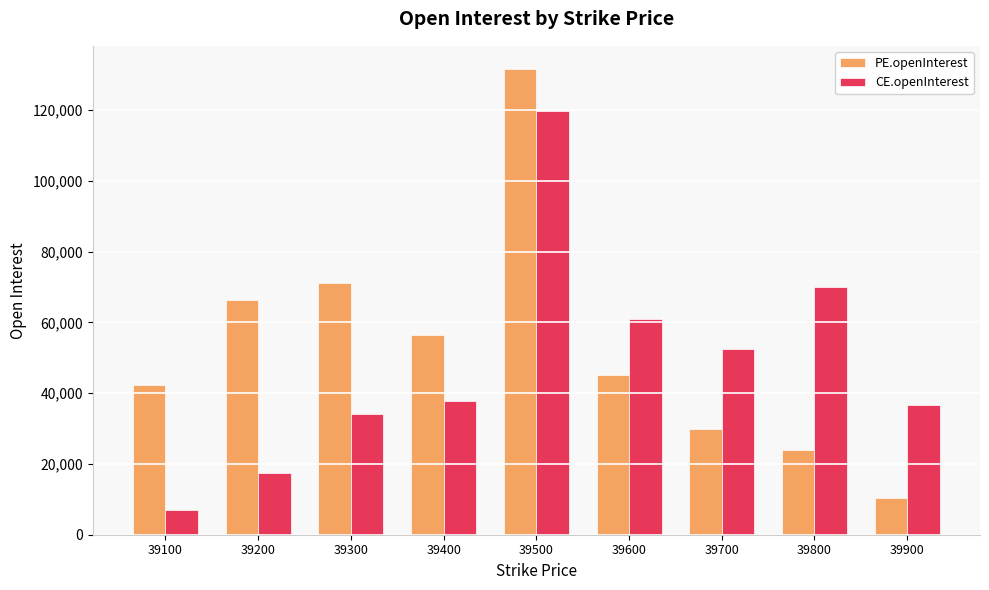

Rank the series by their average value, from highest to lowest.

PE.openInterest, CE.openInterest